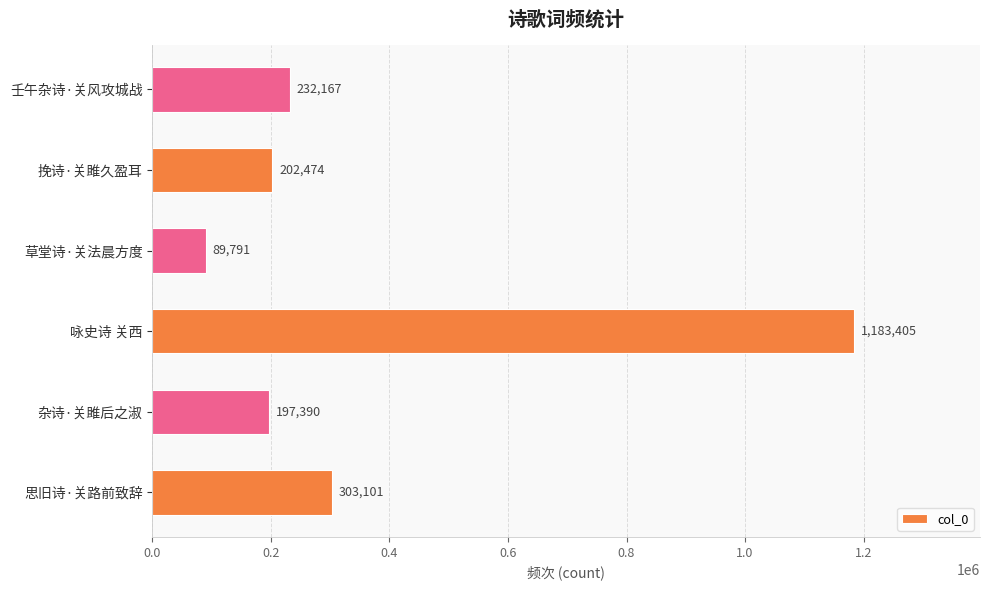

List the labels in order of value, smallest first.

草堂诗·关法晨方度, 杂诗·关雎后之淑, 挽诗·关雎久盈耳, 壬午杂诗·关风攻城战, 思旧诗·关路前致辞, 咏史诗 关西